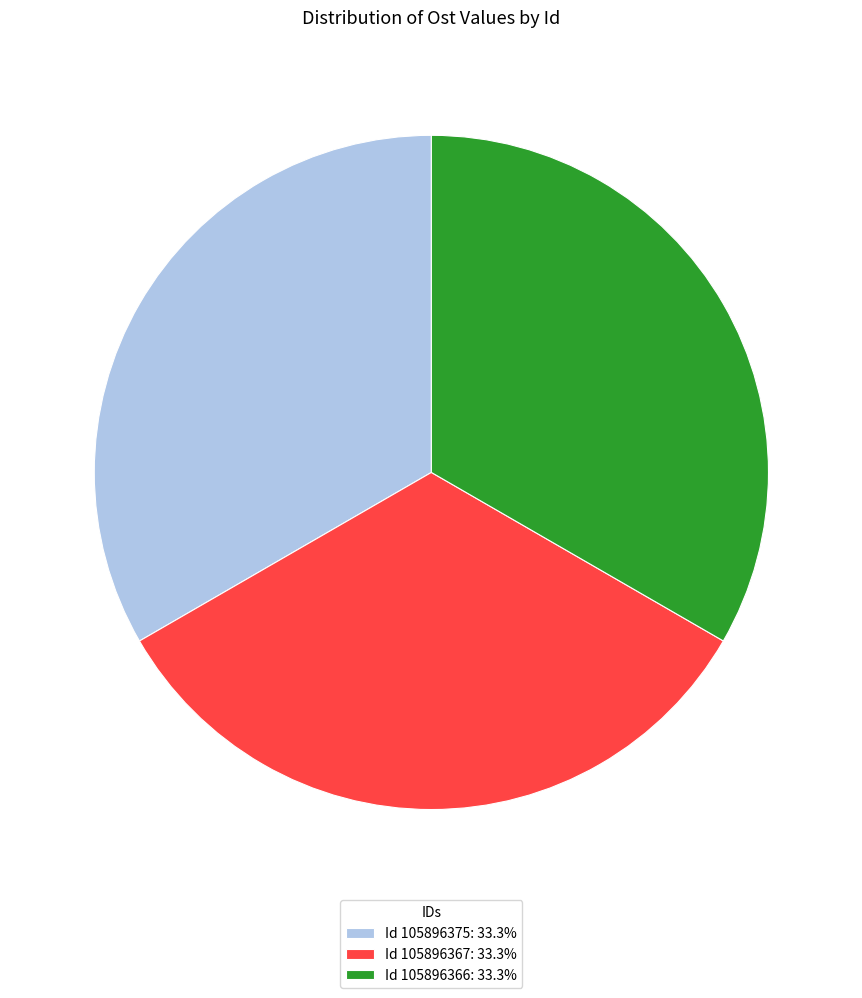

Is there any slice that represents more than half of the pie?

No